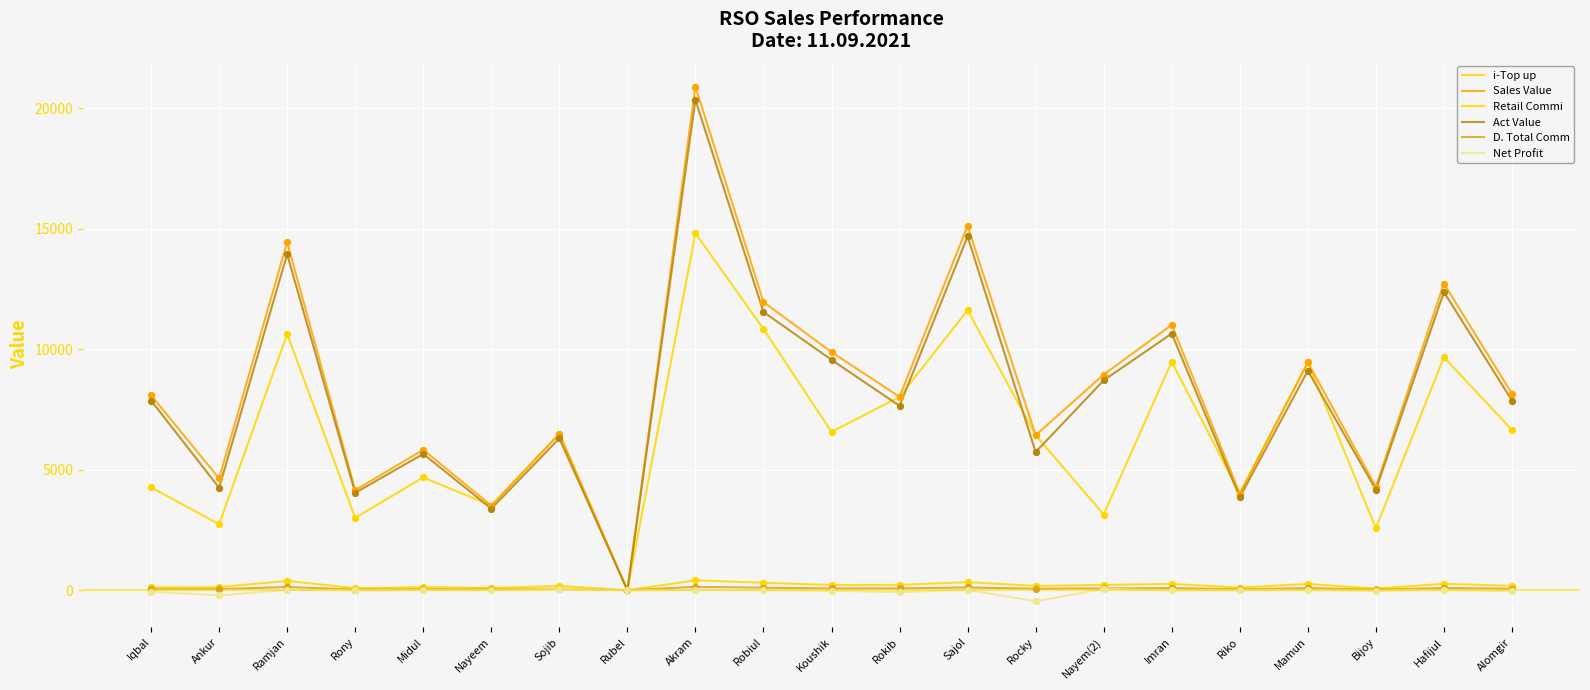

Which series has the largest total across all categories?

Sales Value